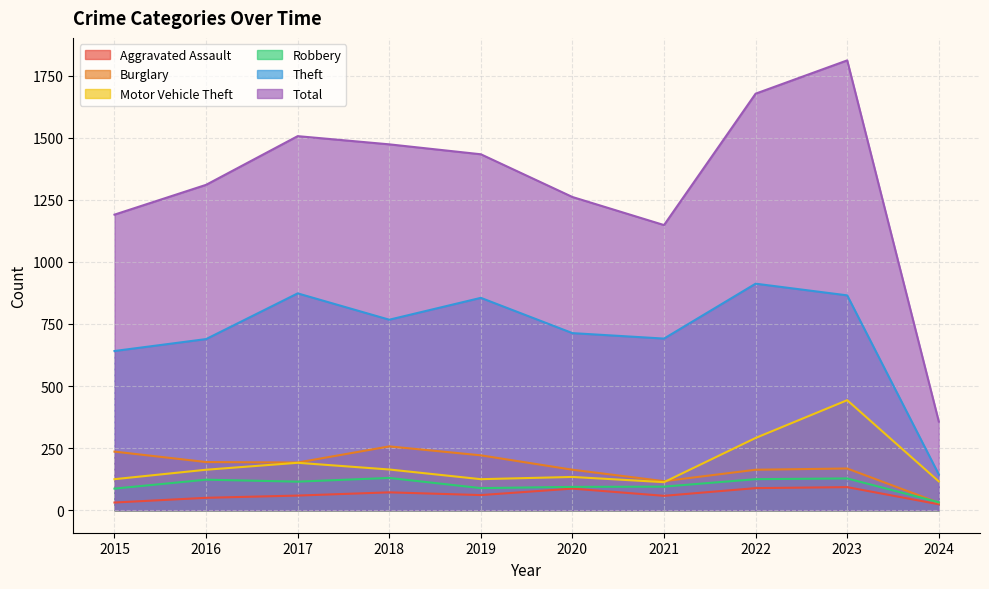

What is the value of the Burglary point at the 6th from the left?

163